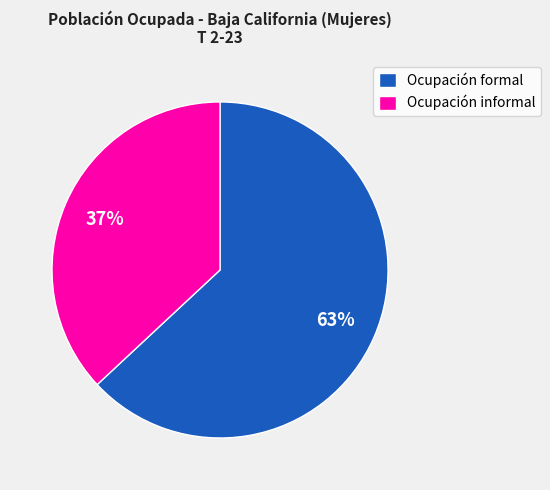

True or false: Ocupación formal accounts for 63% of the total.

True